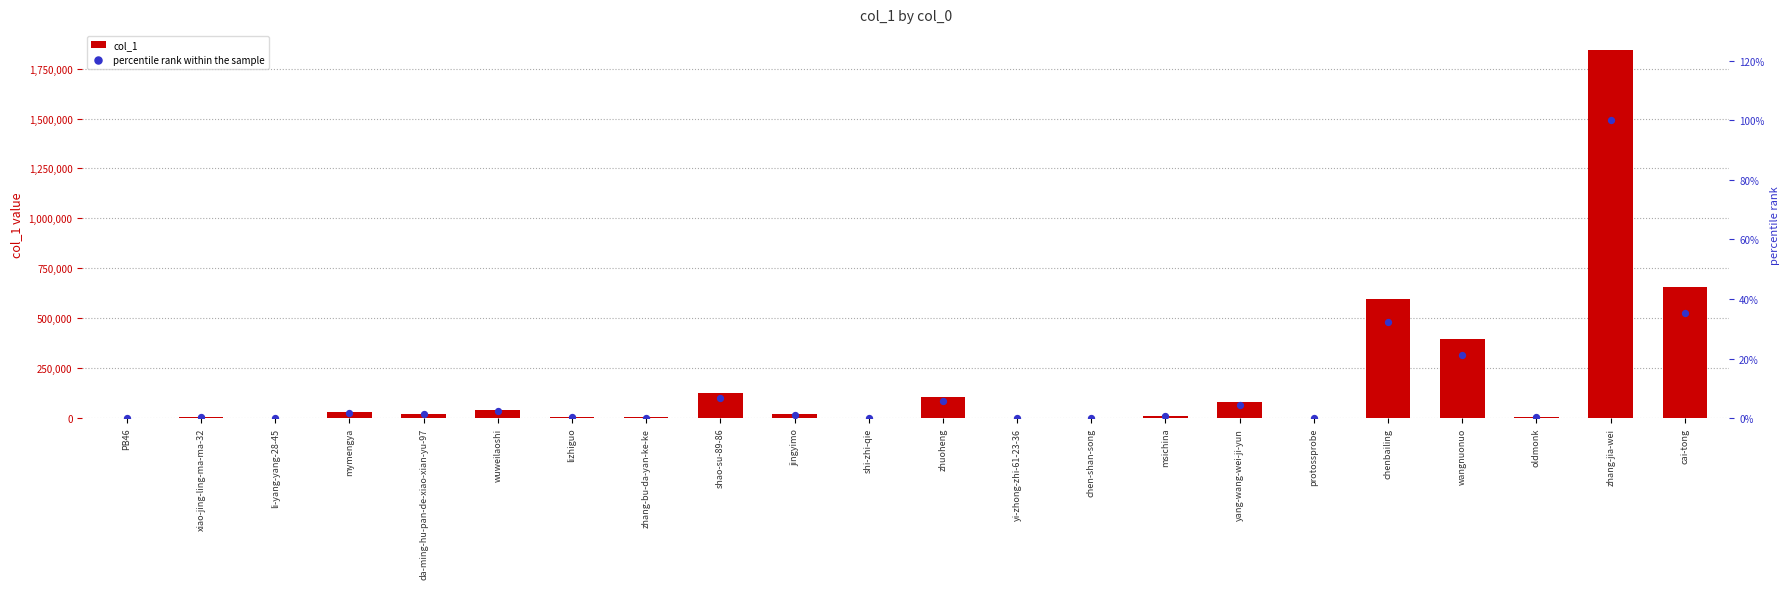

Which series has the largest Y range (max minus min)?

col_1